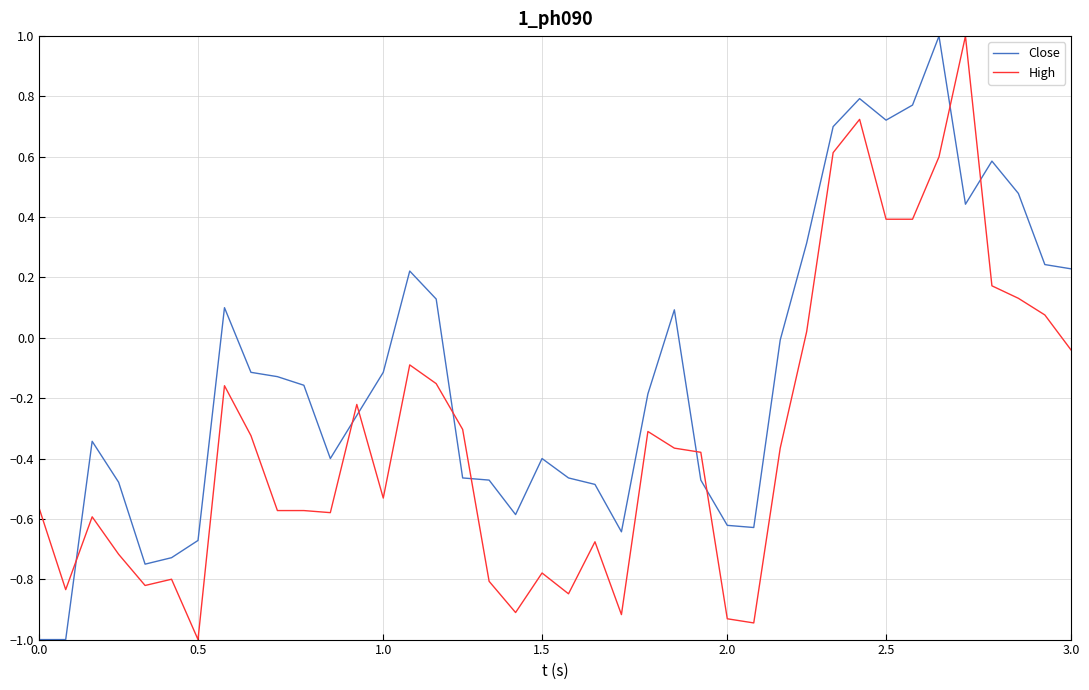

True or false: Close and High cross at least once.

True